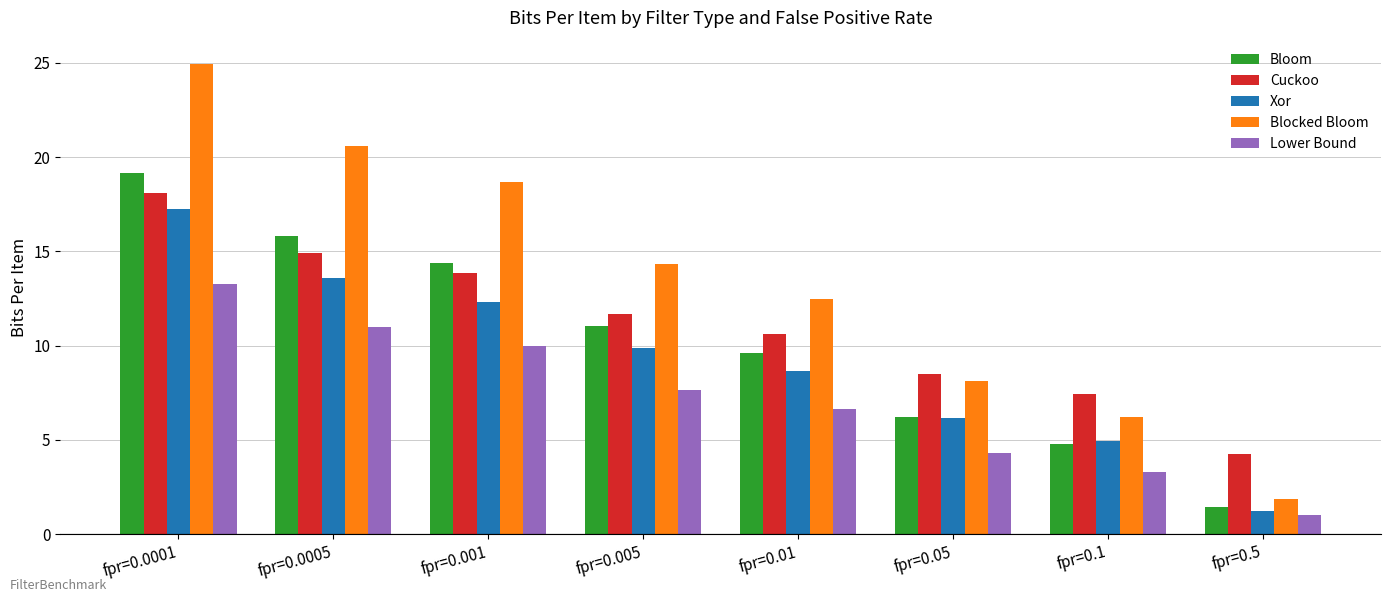

What is the sum of the Xor values at fpr=0.05 and fpr=0.1?

11.1